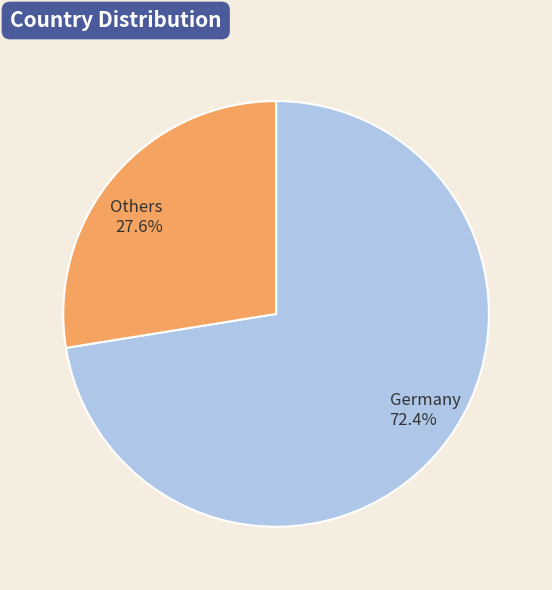

Is the sum of Others and Germany greater than half?

Yes